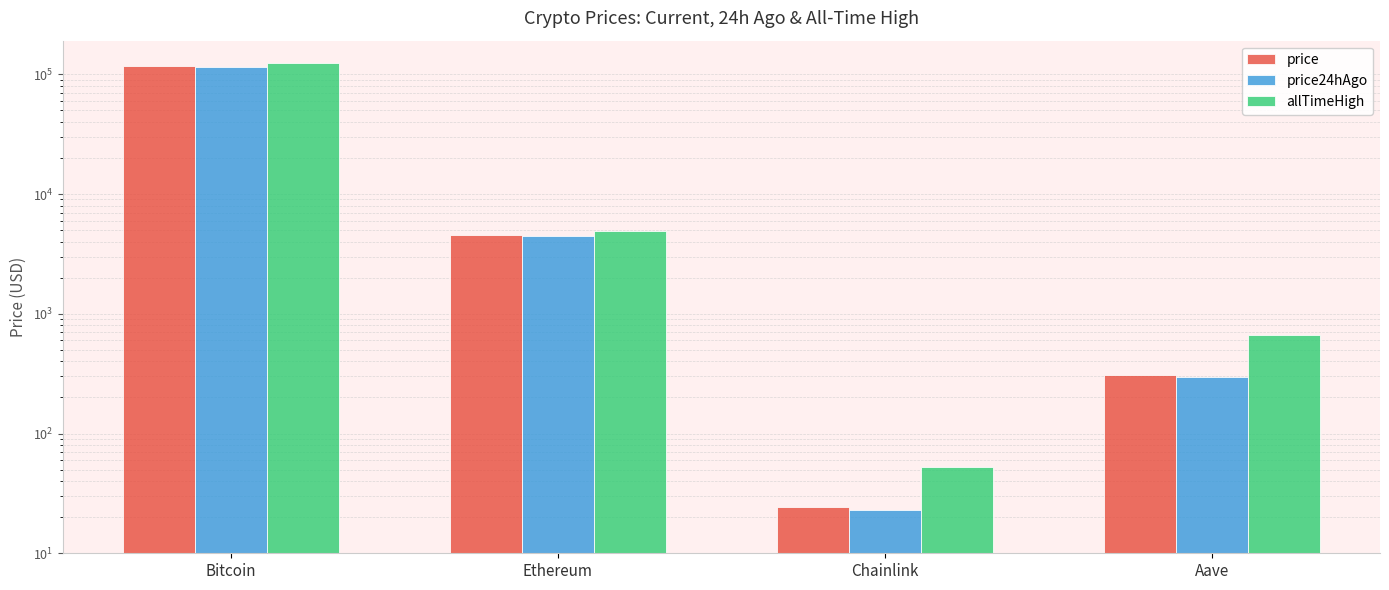

How many values in the price24hAgo series are below 4492?

2